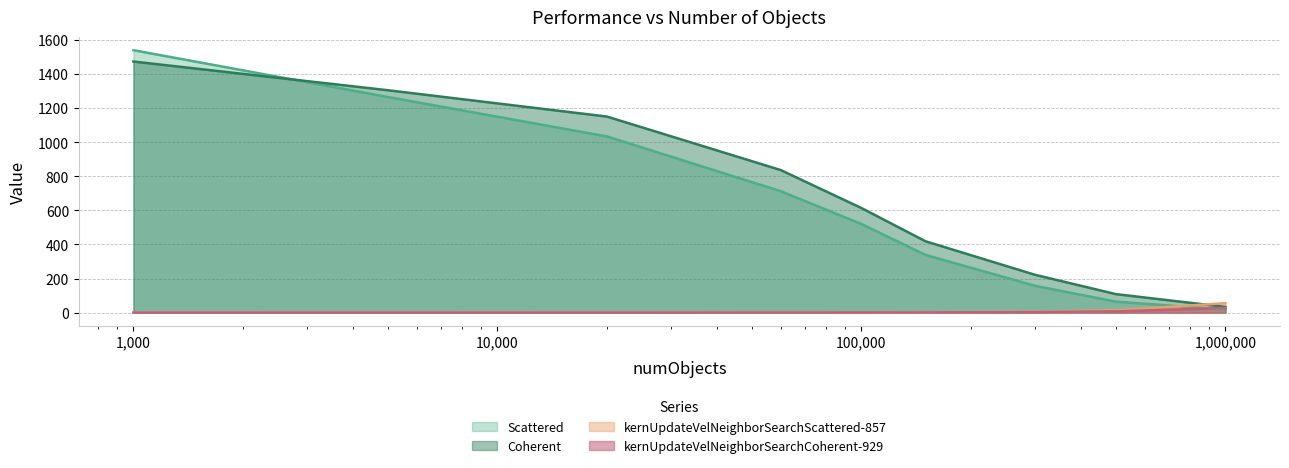

Is the value of kernUpdateVelNeighborSearchCoherent-929 at 20000 greater than the value of Scattered at 100000?

No